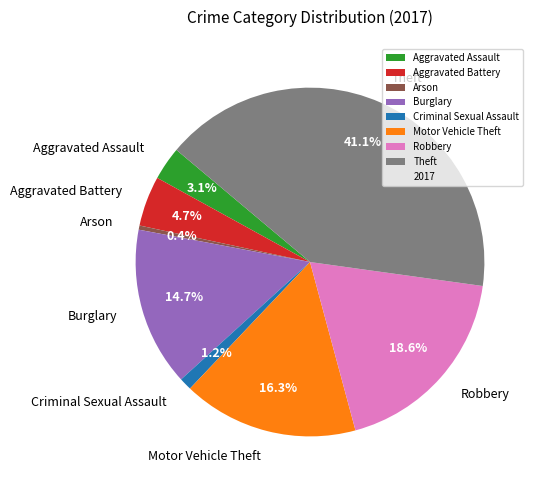

How many segments does this pie chart have?

8